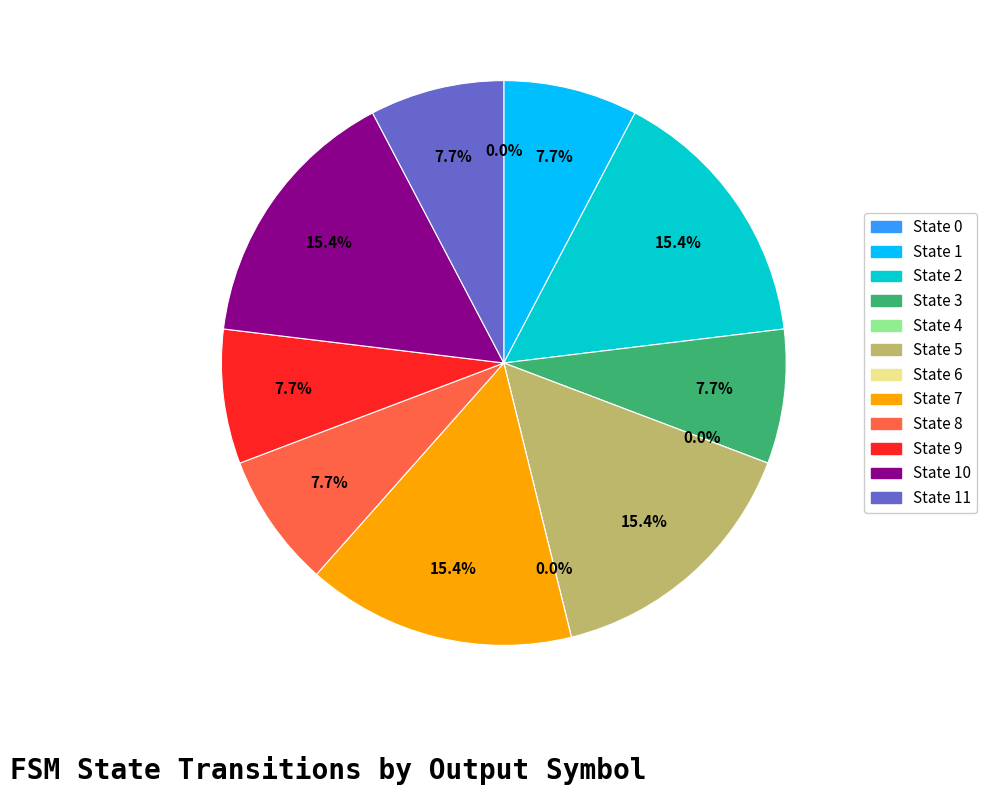

Does State 11 represent more than half of the total?

No